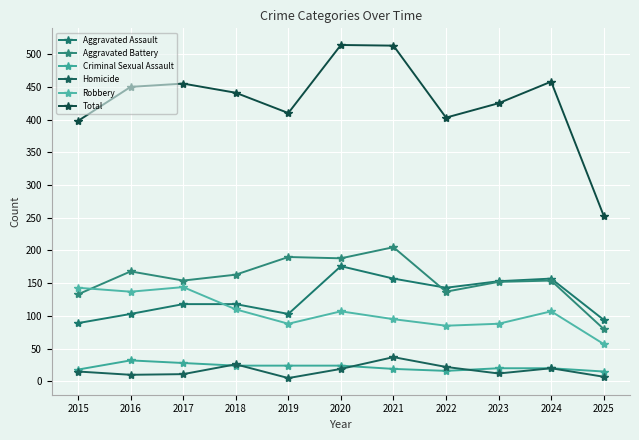

What is the value of the Robbery point at the 3rd from the left?

144